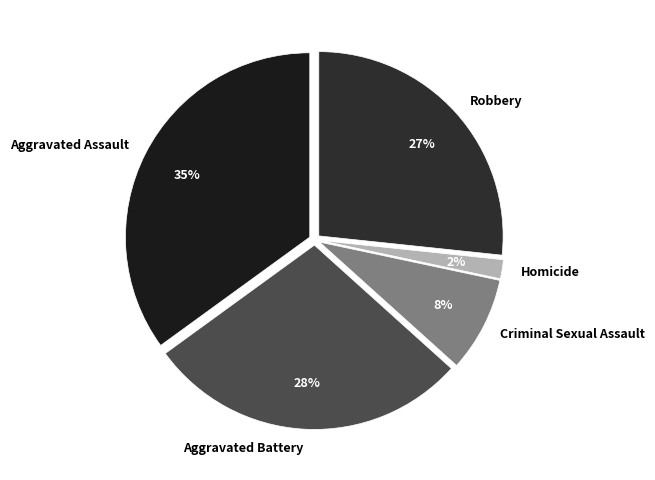

Does Aggravated Assault represent more than half of the total?

No